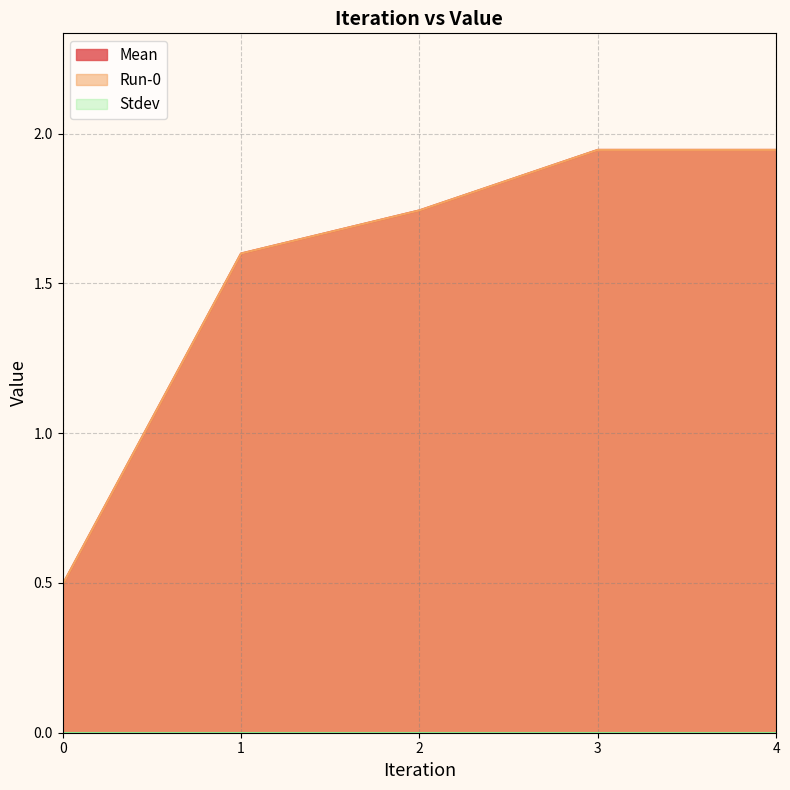

What is the greatest value displayed?

1.9